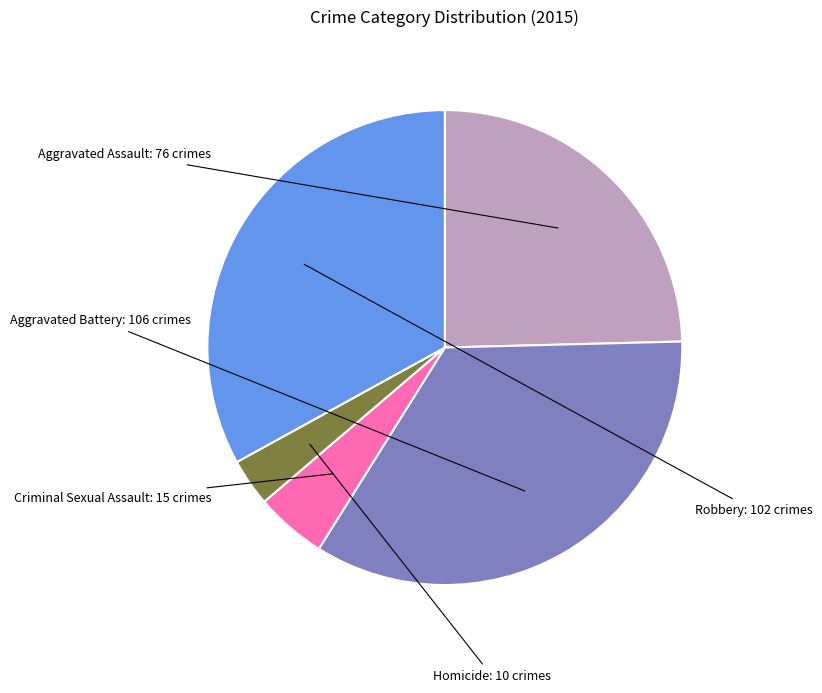

Is there any slice that represents more than half of the pie?

No